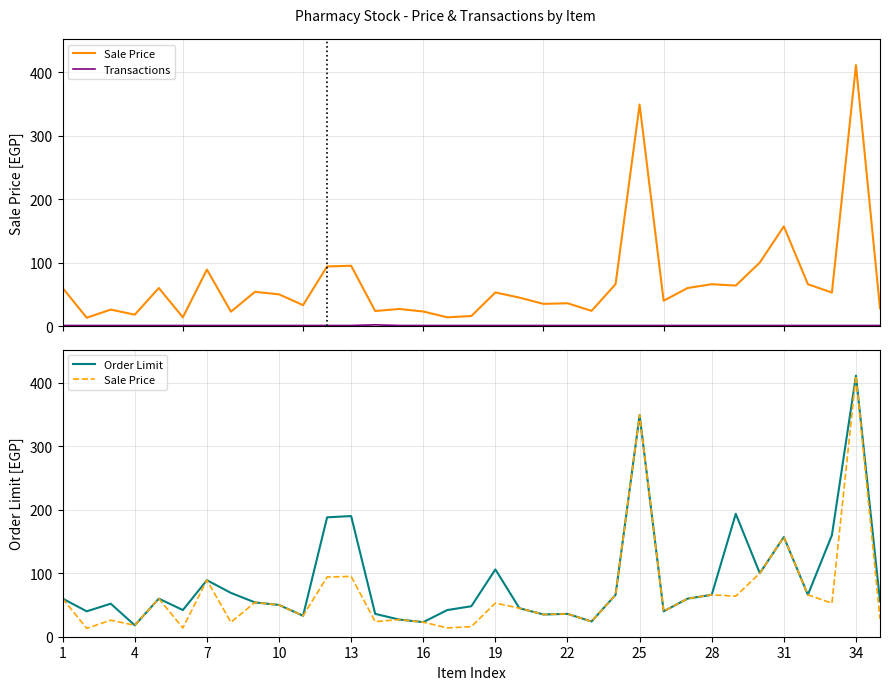

What is the spread (max minus min) of values at 1?

59.0